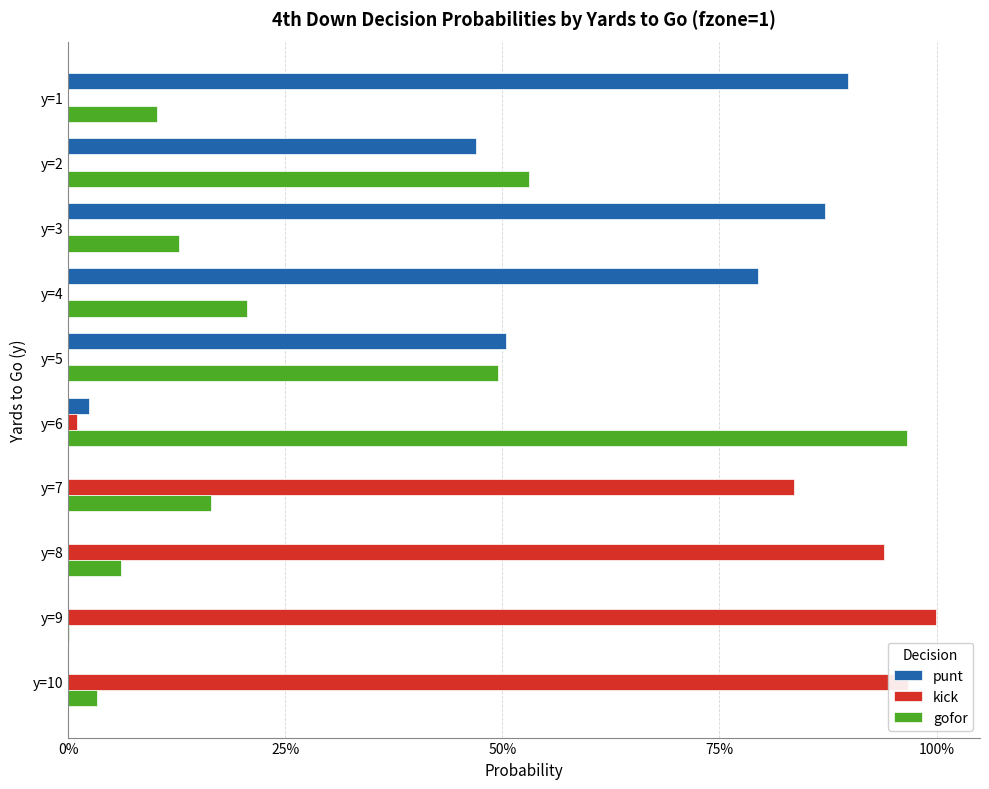

What are all the series names shown in the legend?

punt, kick, gofor